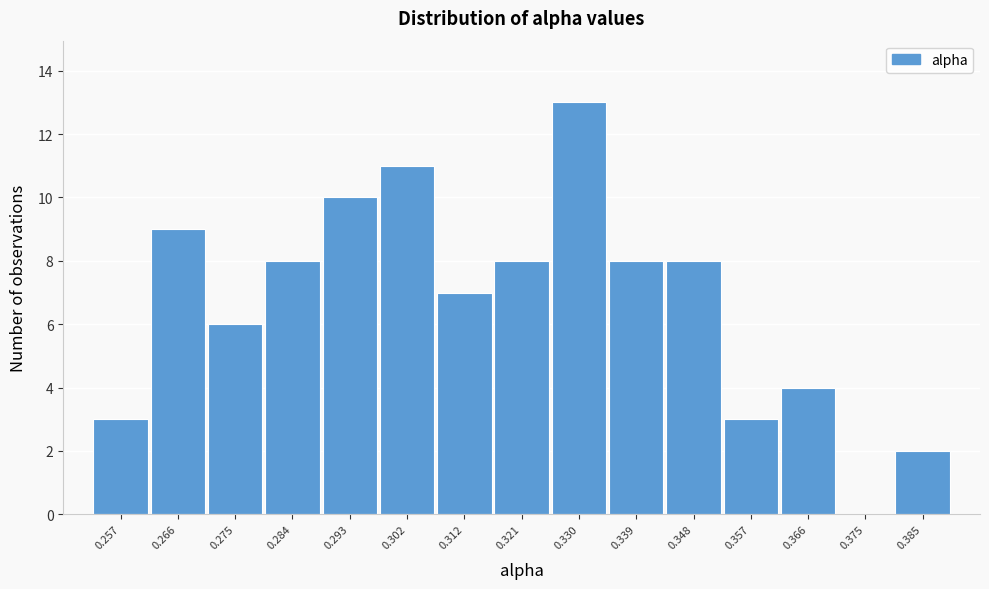

Reading left to right, transcribe all the data shown in this chart.

0.257=3	0.266=9	0.275=6	0.284=8	0.293=10	0.302=11	0.312=7	0.321=8	0.330=13	0.339=8	0.348=8	0.357=3	0.366=4	0.375=0	0.385=2